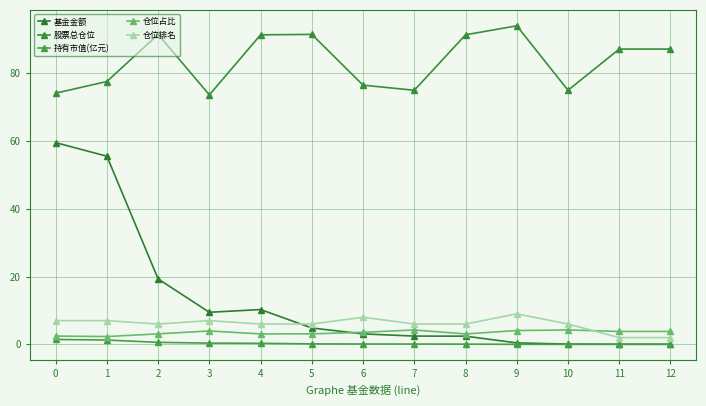

How many lines are shown in the chart?

5